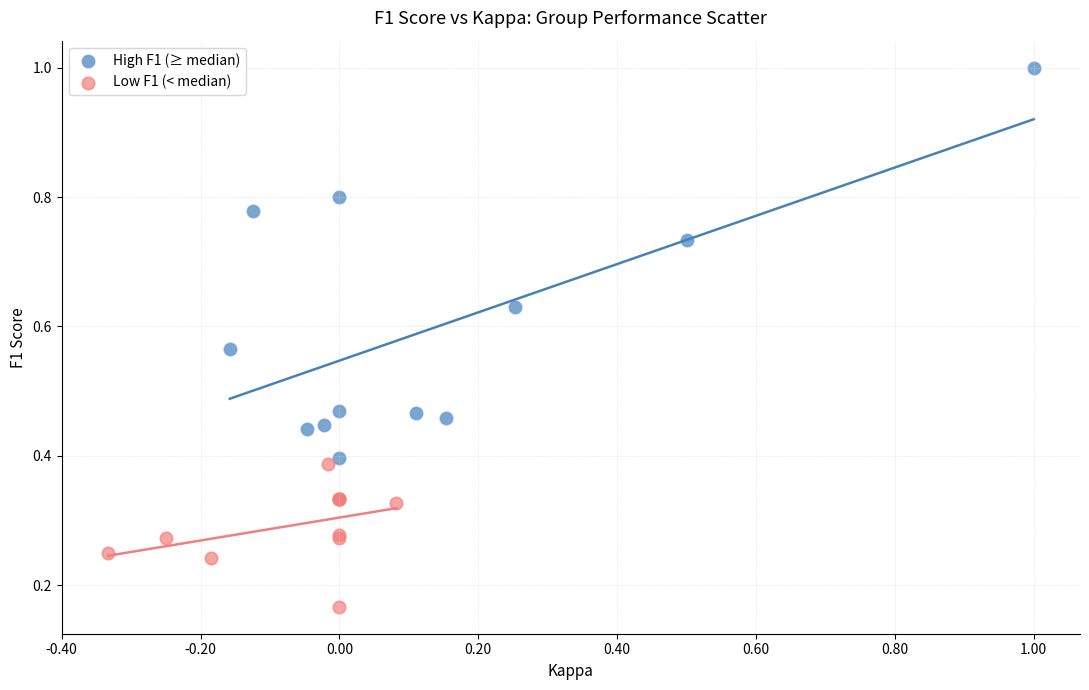

Which series has the largest Y range (max minus min)?

High F1 (≥ median)